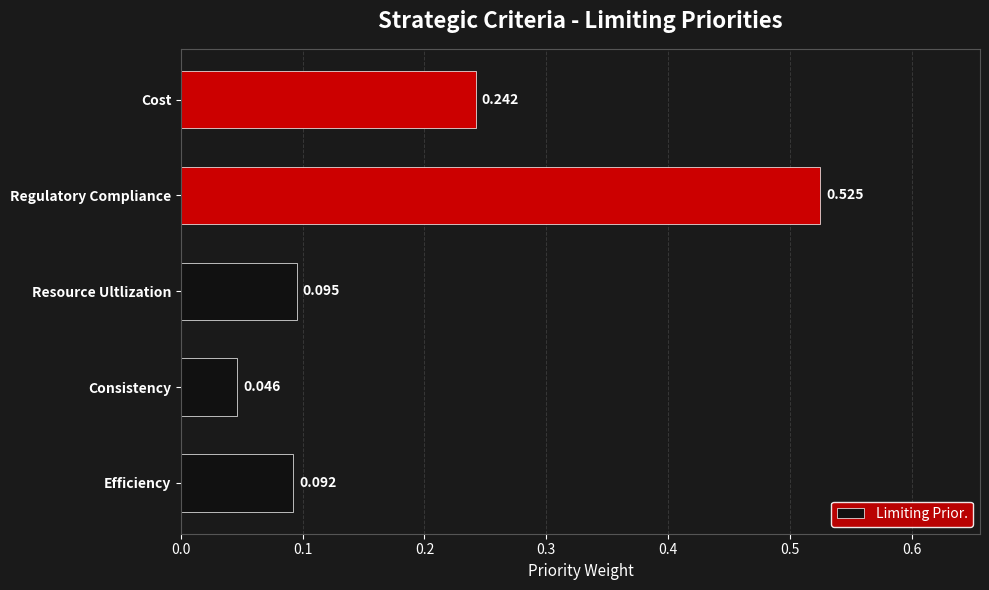

Which label corresponds to the largest value in the chart?

Regulatory Compliance